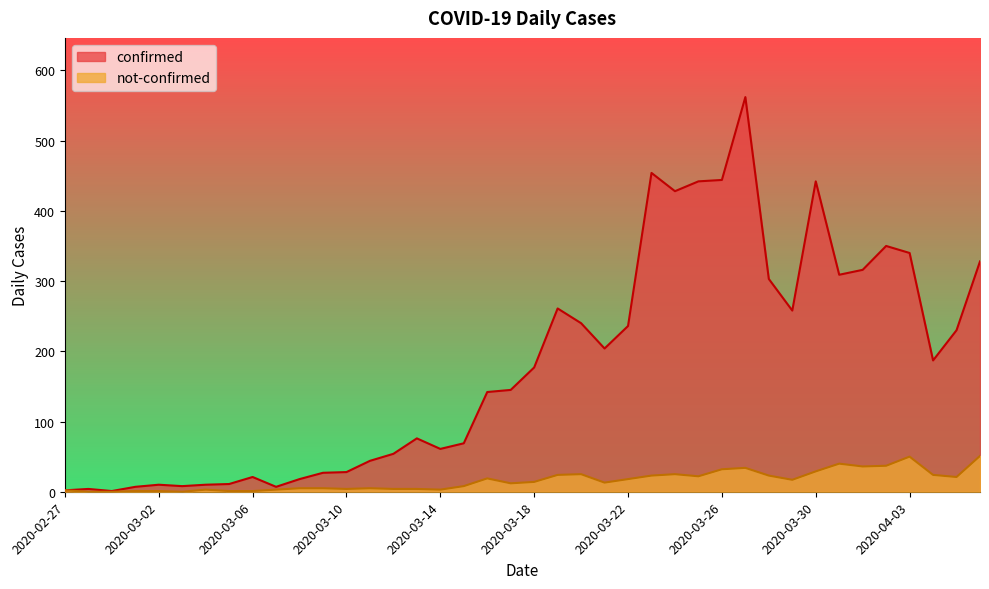

Rank the series by their average value, from lowest to highest.

not-confirmed, confirmed